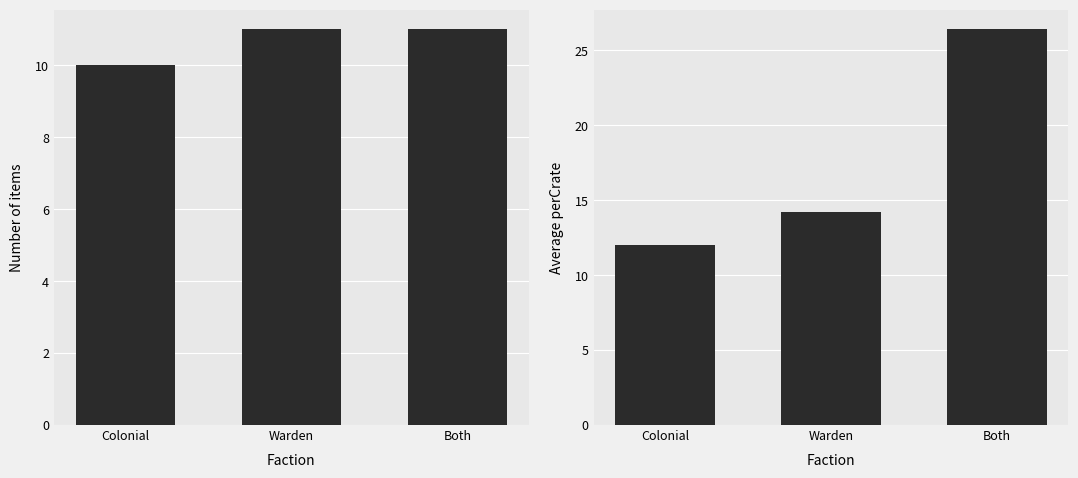

Is it true that Item Count equals 2.7 at Colonial?

False